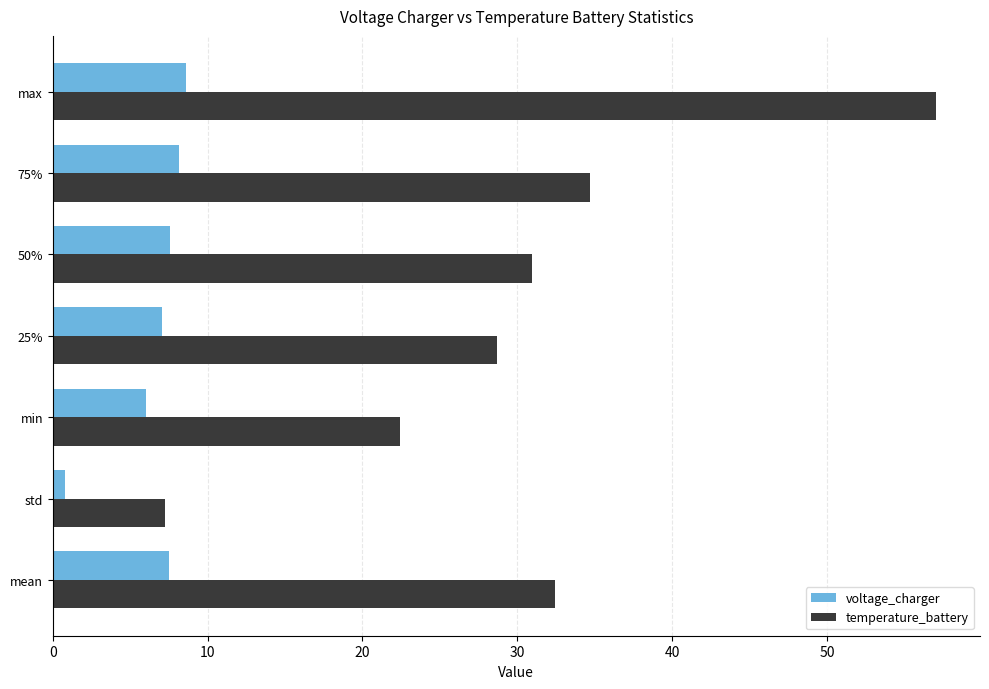

True or false: voltage_charger has a value of 1.8 at 25%.

False